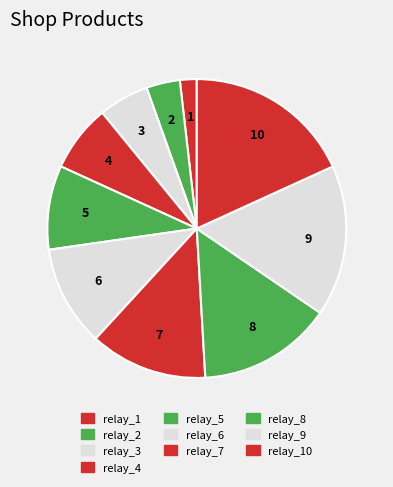

Does any single category account for the majority?

No